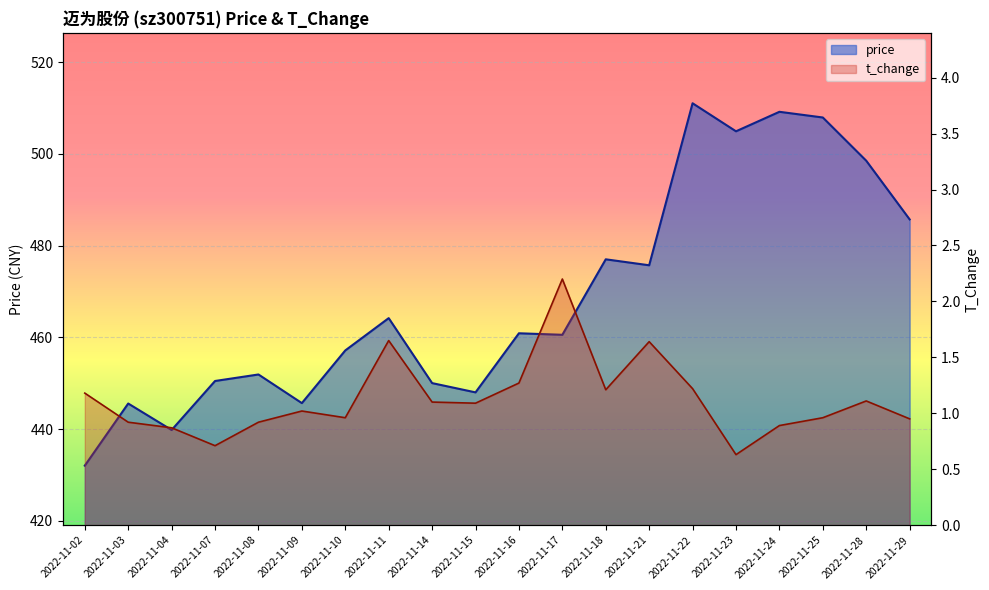

Reading left to right, what are all the values shown in this chart?

price: 2022-11-02=432.0	2022-11-03=445.6	2022-11-04=439.8	2022-11-07=450.5	2022-11-08=451.9	2022-11-09=445.7	2022-11-10=457.1	2022-11-11=464.2	2022-11-14=450.0	2022-11-15=448.0	2022-11-16=460.9	2022-11-17=460.6	2022-11-18=477.0	2022-11-21=475.7	2022-11-22=511.0	2022-11-23=504.9	2022-11-24=509.1	2022-11-25=507.9	2022-11-28=498.5	2022-11-29=485.7
t_change: 2022-11-02=1.2	2022-11-03=0.9	2022-11-04=0.9	2022-11-07=0.7	2022-11-08=0.9	2022-11-09=1.0	2022-11-10=1.0	2022-11-11=1.6	2022-11-14=1.1	2022-11-15=1.1	2022-11-16=1.3	2022-11-17=2.2	2022-11-18=1.2	2022-11-21=1.6	2022-11-22=1.2	2022-11-23=0.6	2022-11-24=0.9	2022-11-25=1.0	2022-11-28=1.1	2022-11-29=0.9